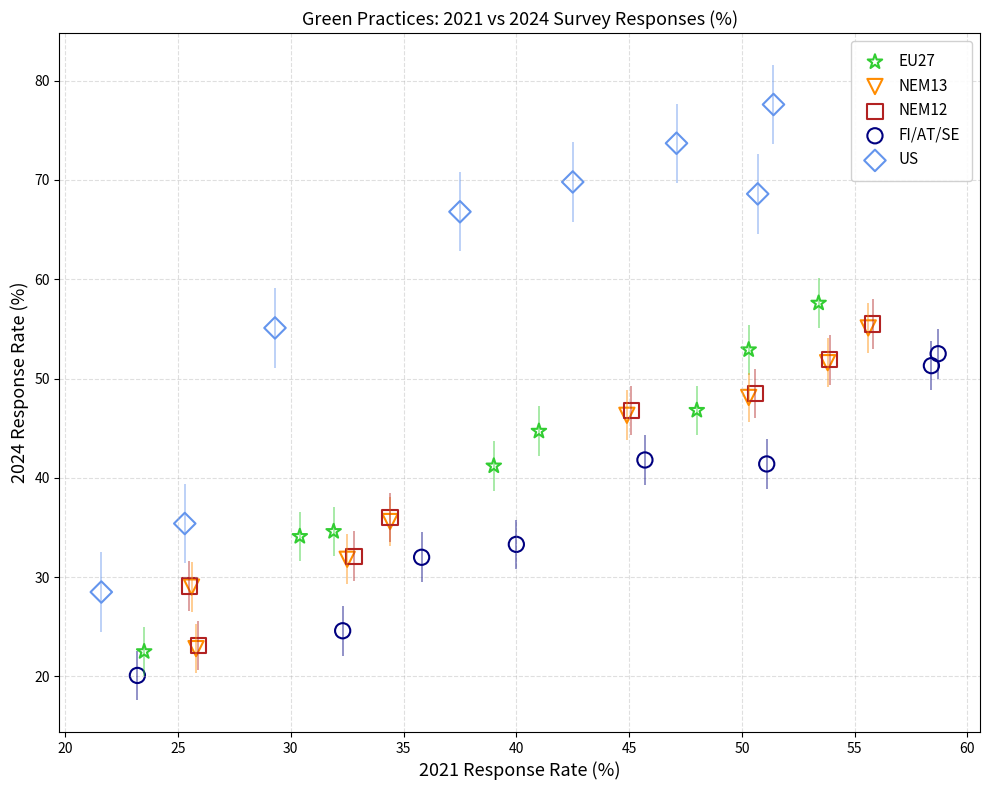

Which series reaches the minimum Y coordinate?

FI/AT/SE